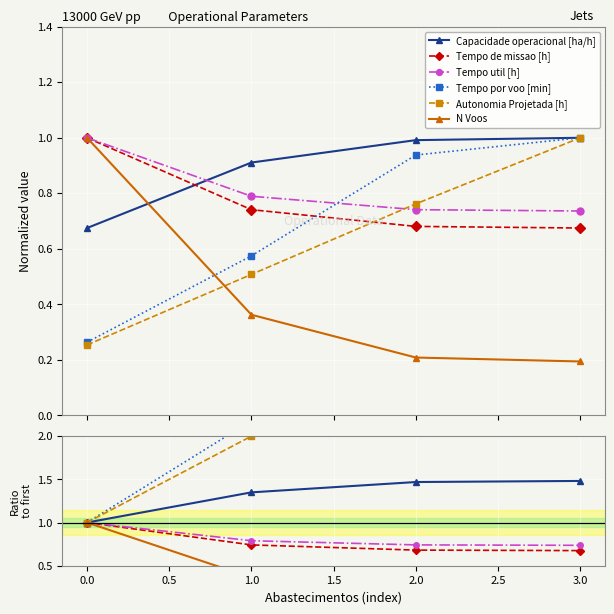

At how many categories does at least one series exceed 3?

2